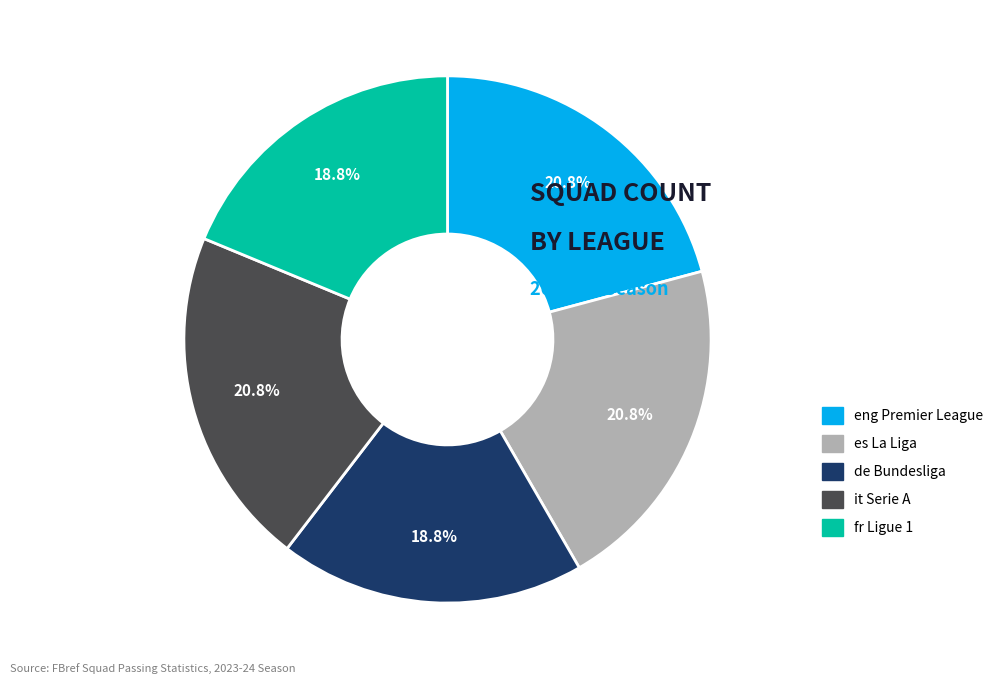

Is it true that es La Liga is 11% of the pie?

False